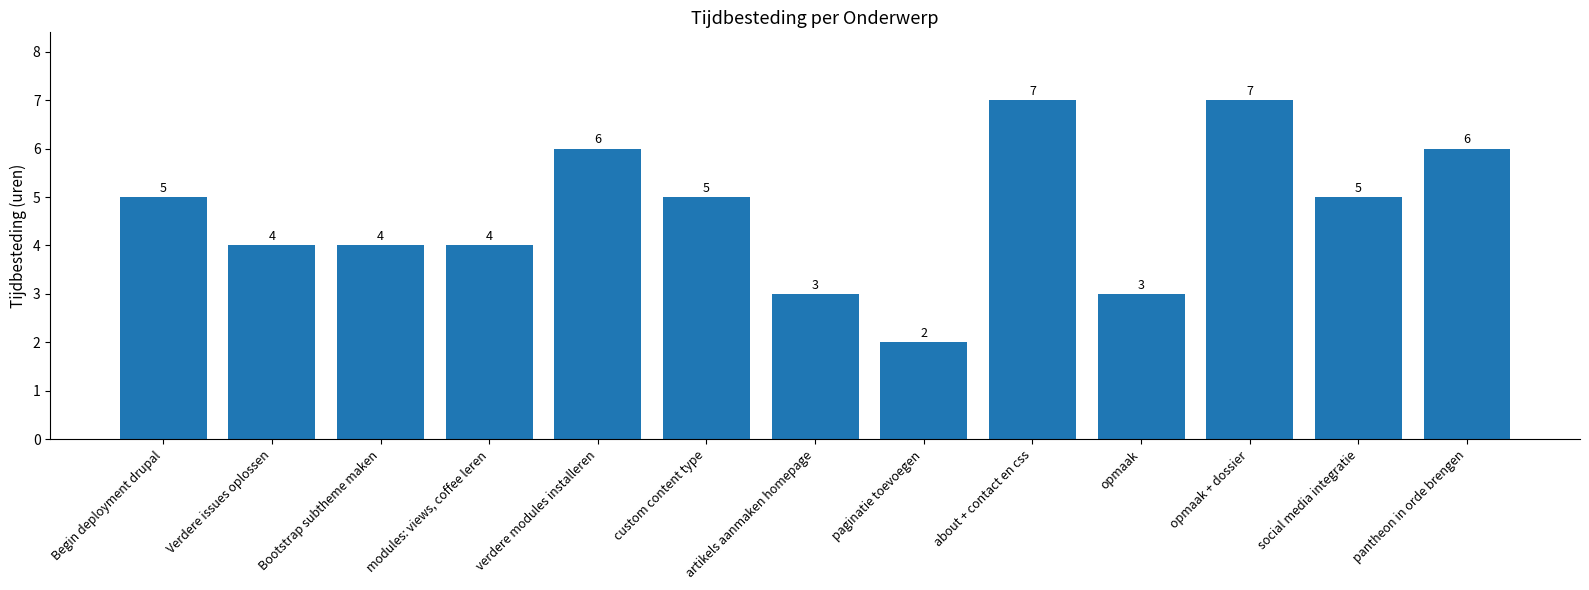

Read the value at artikels aanmaken homepage.

3